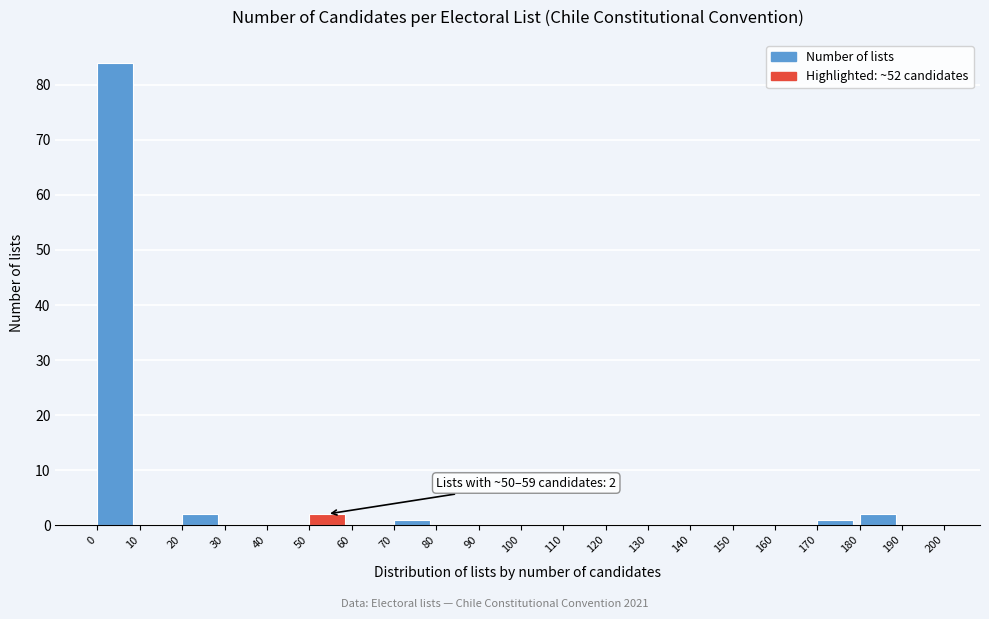

Over which range of the x-axis is the bar tallest?

0 to 10